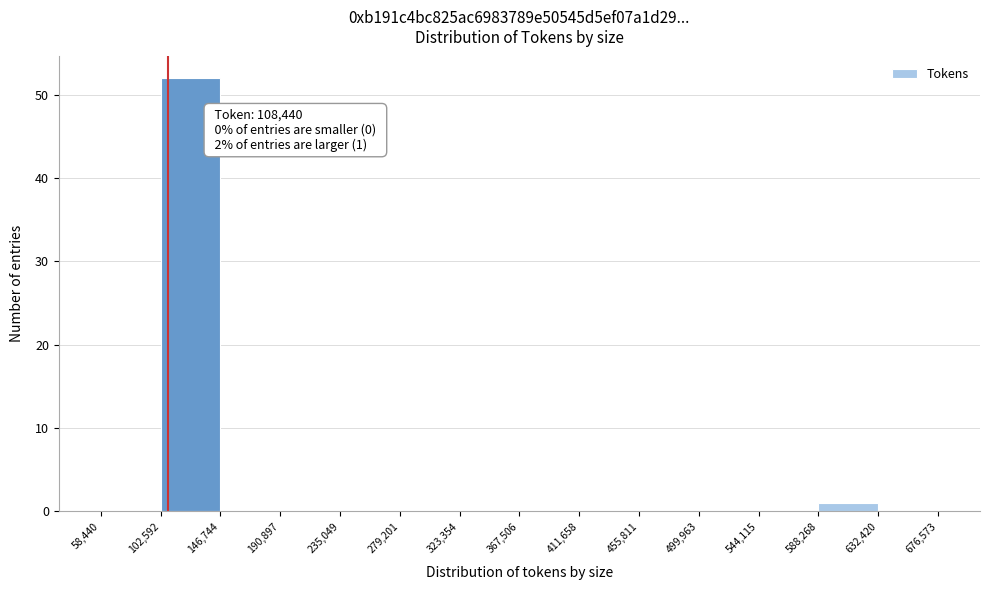

Over which range of the x-axis is the bar tallest?

102,592 to 146,744